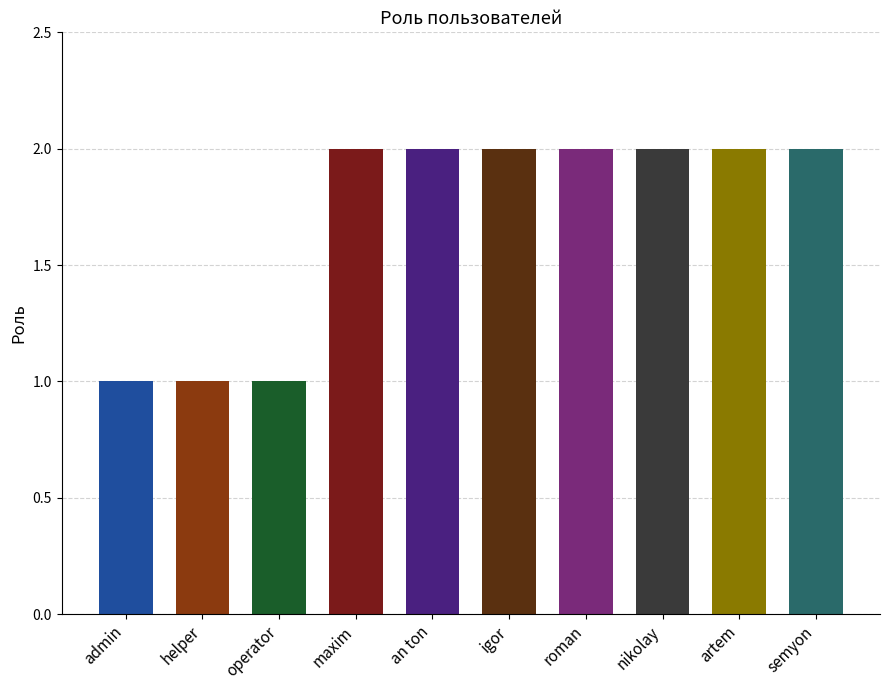

List the labels in order of value, largest first.

maxim, an ton, igor, roman, nikolay, artem, semyon, admin, helper, operator